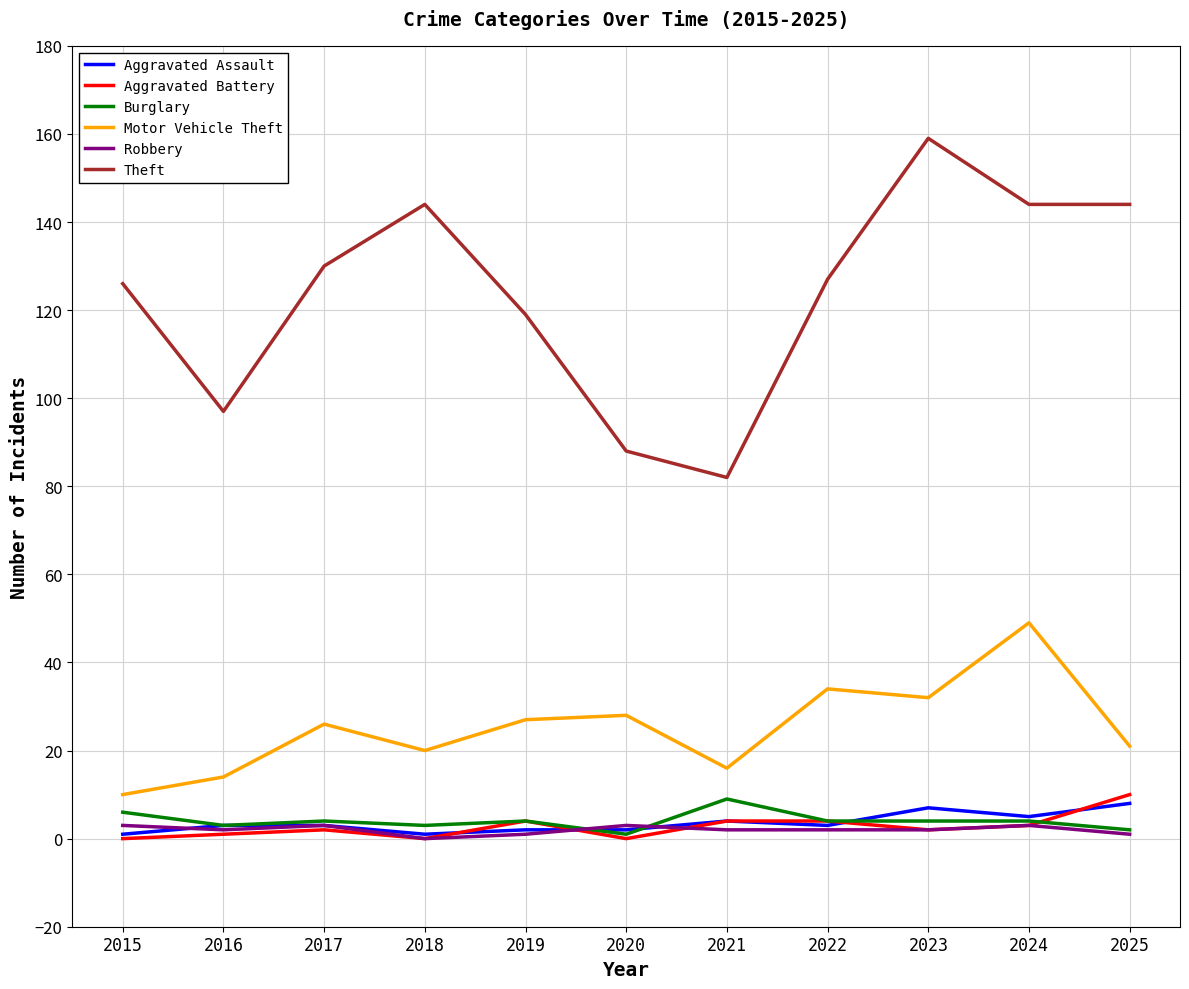

Which series has the largest total across all categories?

Theft